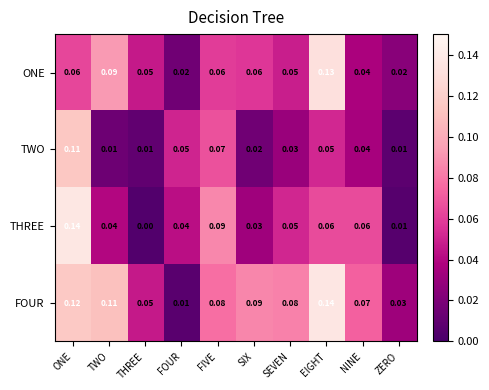

Count the number of categories in the chart.

10